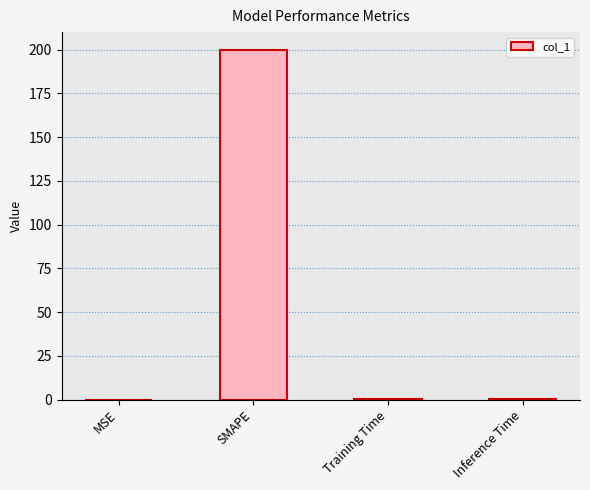

What is the average value?

50.1